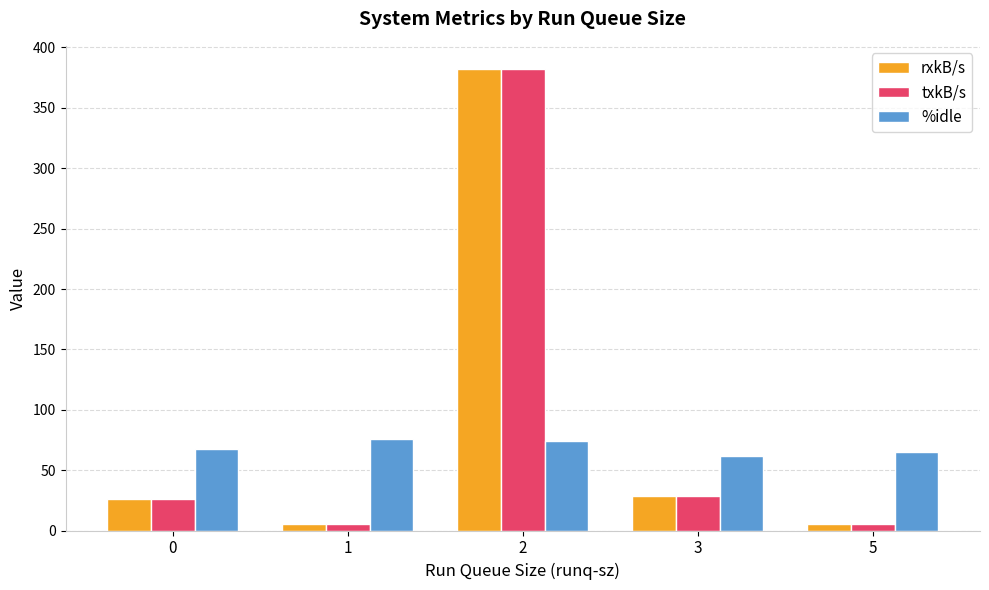

Which label corresponds to the largest value in the chart?

2